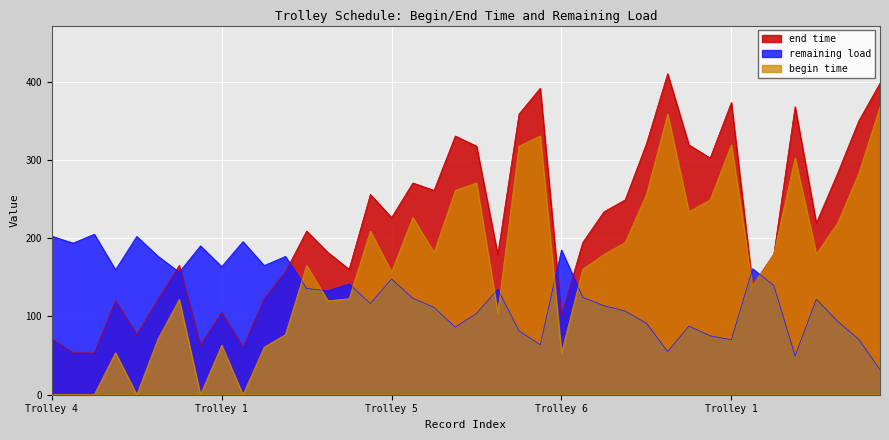

Does the chart display data point markers on the line(s)?

No